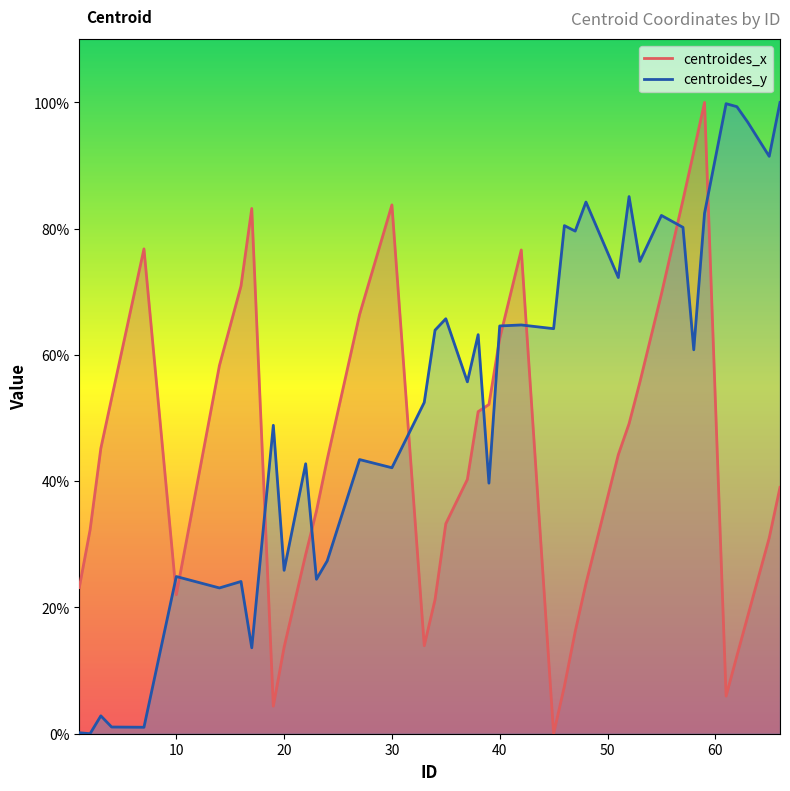

Does the chart have visible grid lines?

No